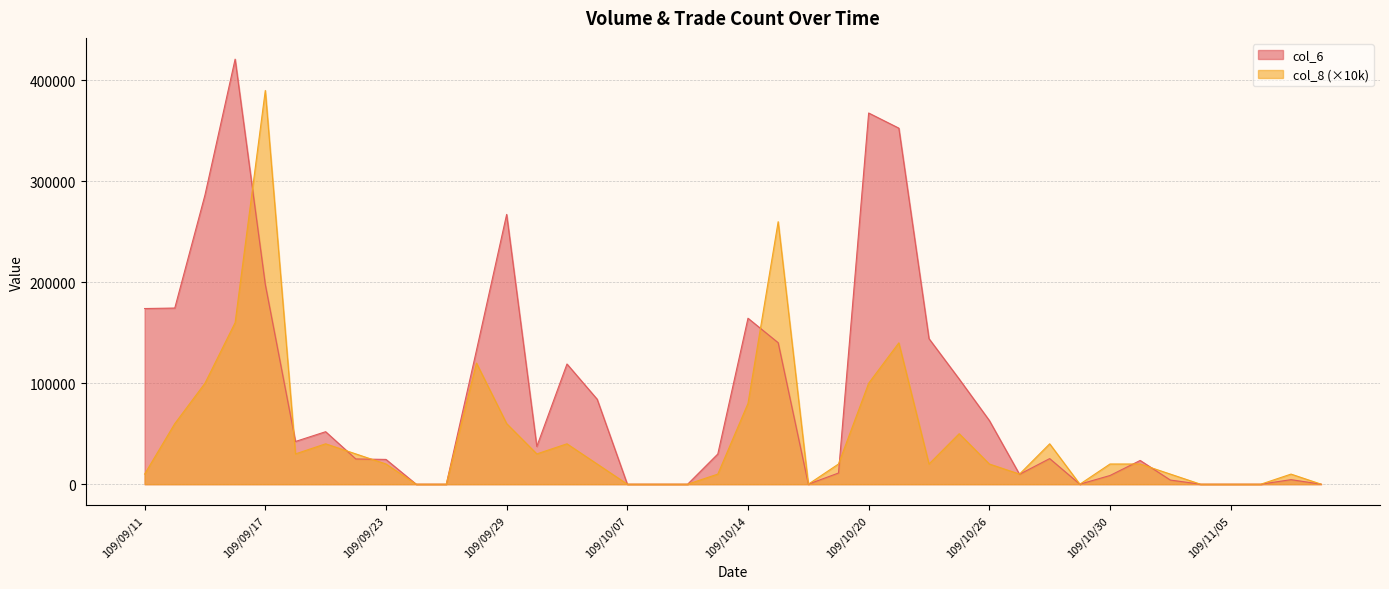

The value of col_6 at 109/09/29 is 124837. True or false?

False